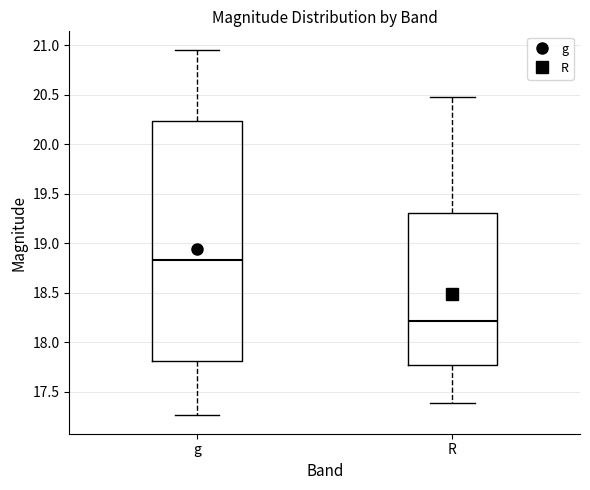

Reading left to right, read every box against the y-axis: the position of its median line, the range the box covers, and the ends of its whiskers. The values are not printed on the chart, so give them approximately, as read against the axis.

g: median 18.85, box 17.80 to 20.25, whiskers 17.25 to 20.95
R: median 18.20, box 17.75 to 19.30, whiskers 17.40 to 20.50